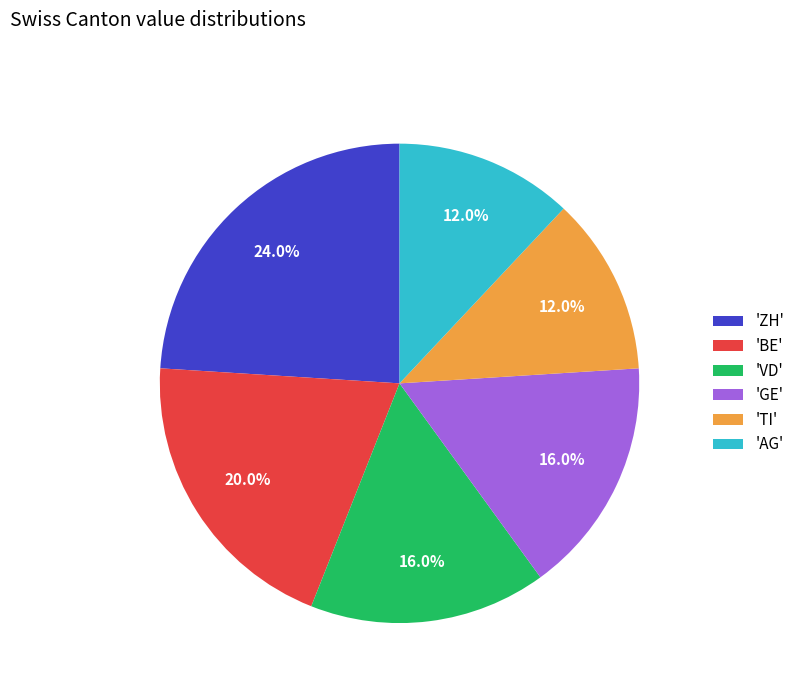

To the nearest percent, what is the difference between the largest and smallest slice percentages?

12%